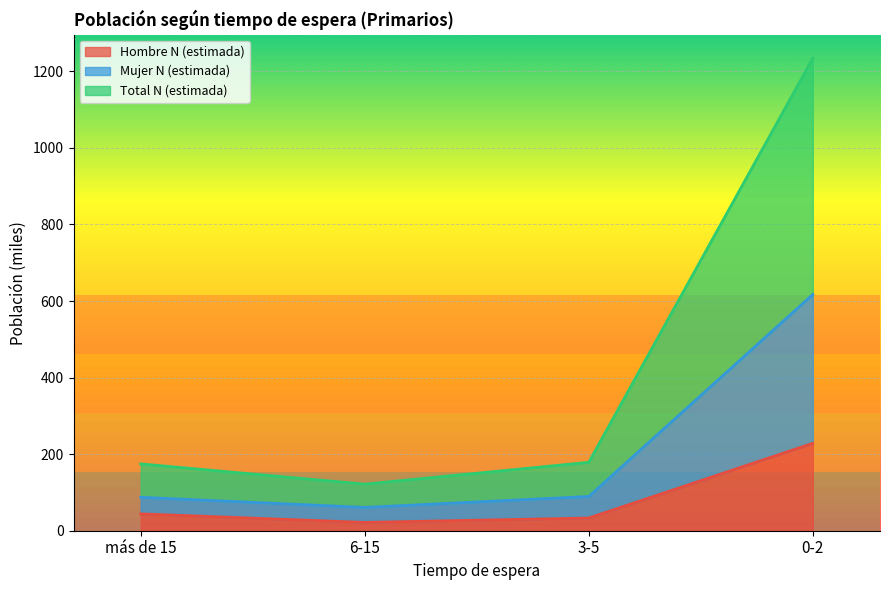

What is the maximum value for Hombre N (estimada)?

228.3